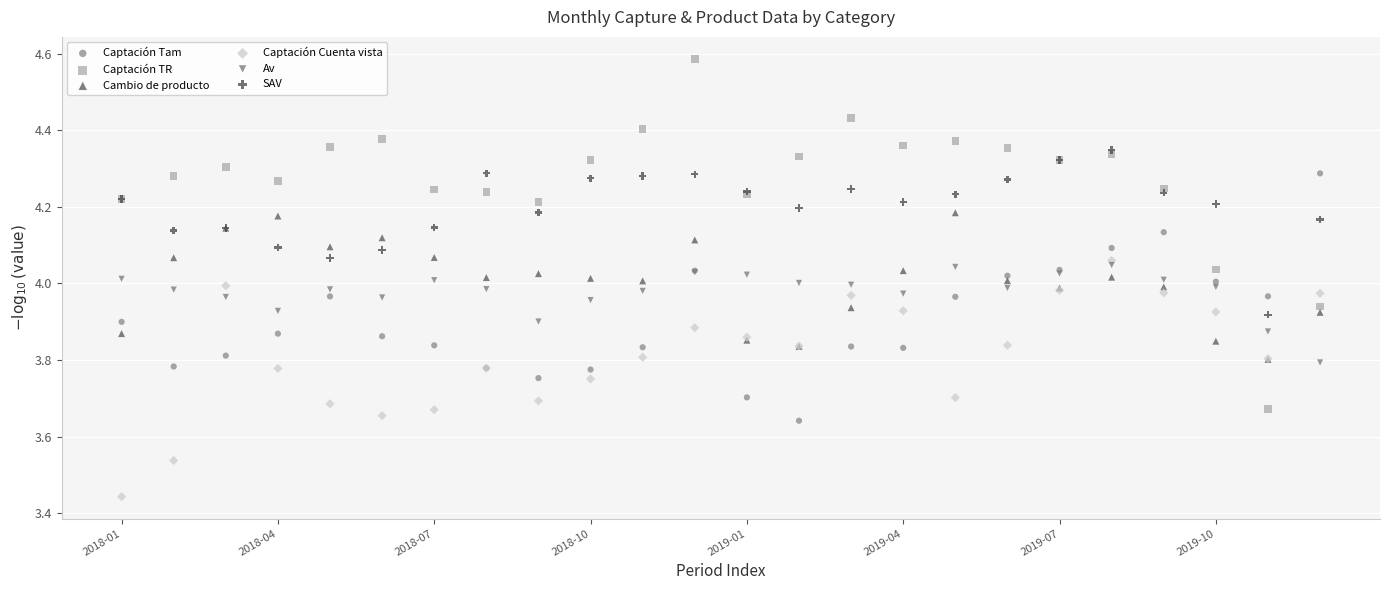

What are all the series names shown in the legend?

Captación Tam, Captación TR, Cambio de producto, Captación Cuenta vista, Av, SAV